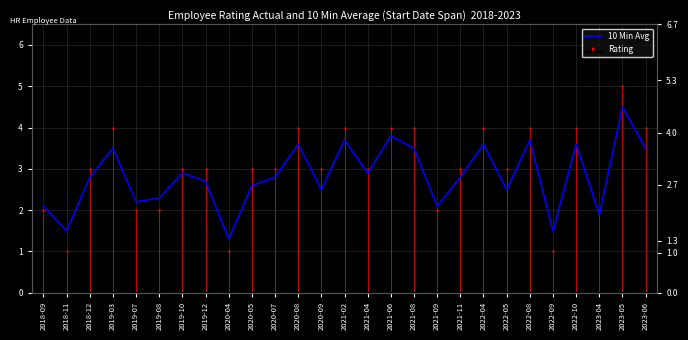

At which category does the data reach its first local peak?

2019-03